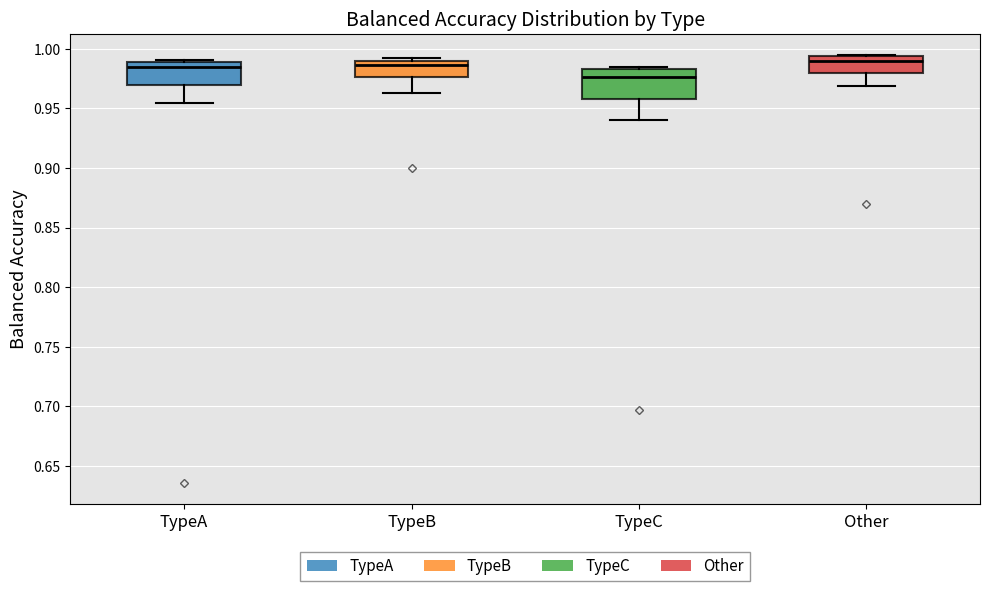

Where is the lower edge of the box for TypeB on the y-axis? The values are not printed on the chart, so give them approximately, as read against the axis.

0.975